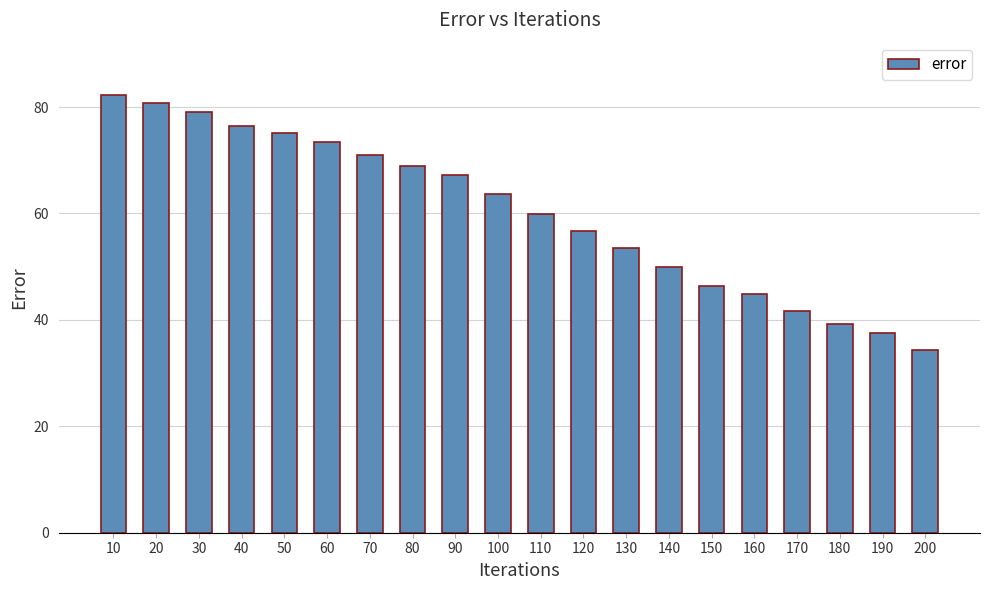

Reading left to right, extract all data points from this chart.

82.2	80.7	79.0	76.5	75.0	73.4	71.0	68.9	67.2	63.6	60.0	56.8	53.6	49.9	46.4	44.8	41.6	39.3	37.6	34.4